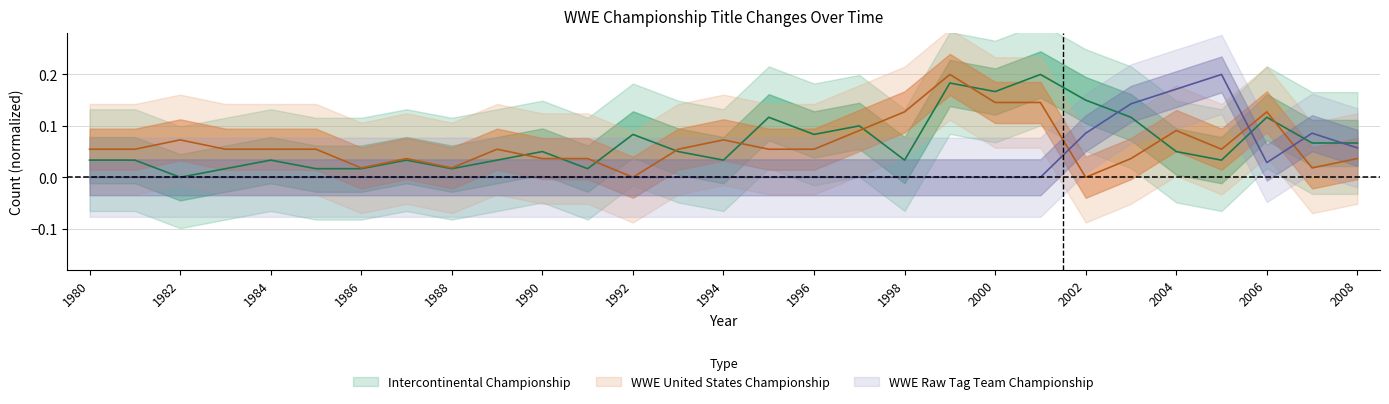

Does the chart display data point markers on the line(s)?

No